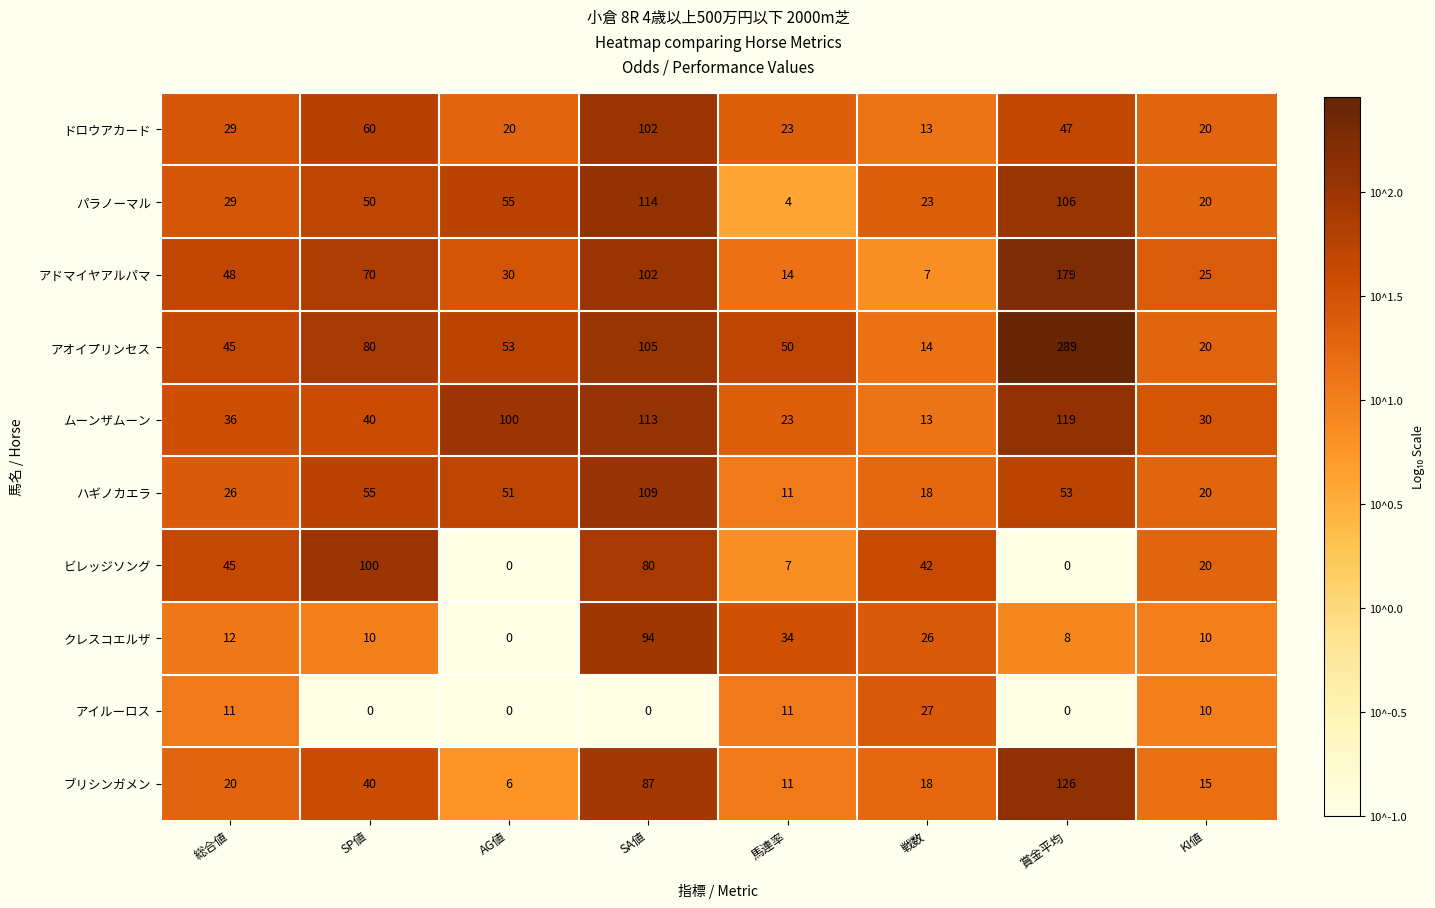

At how many categories does at least one series exceed 0?

8